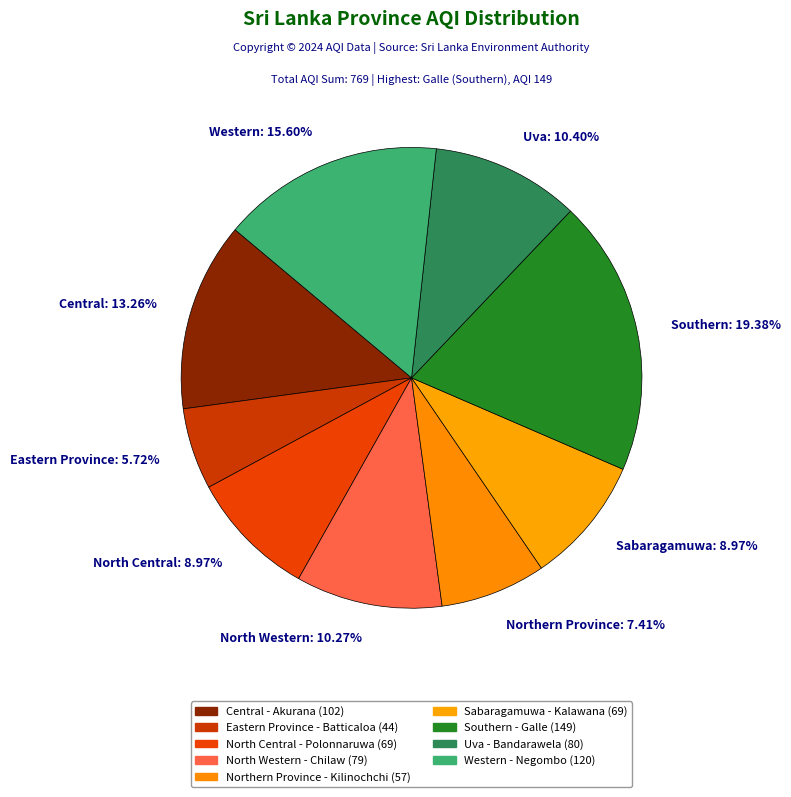

To the nearest percent, what portion does Eastern Province represent?

6%